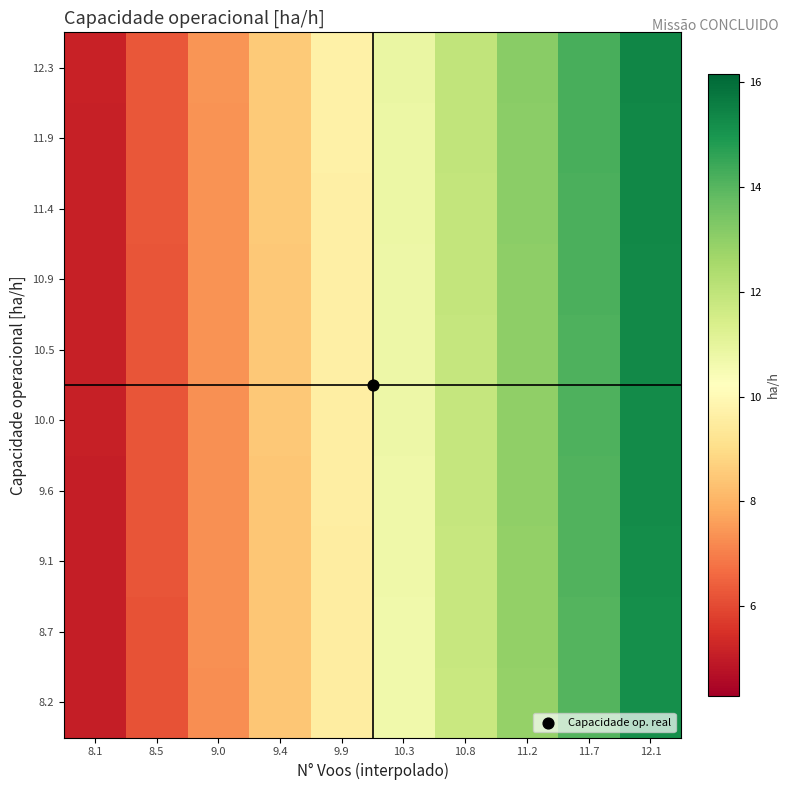

What is the total value across all series at 12.1?

152.7